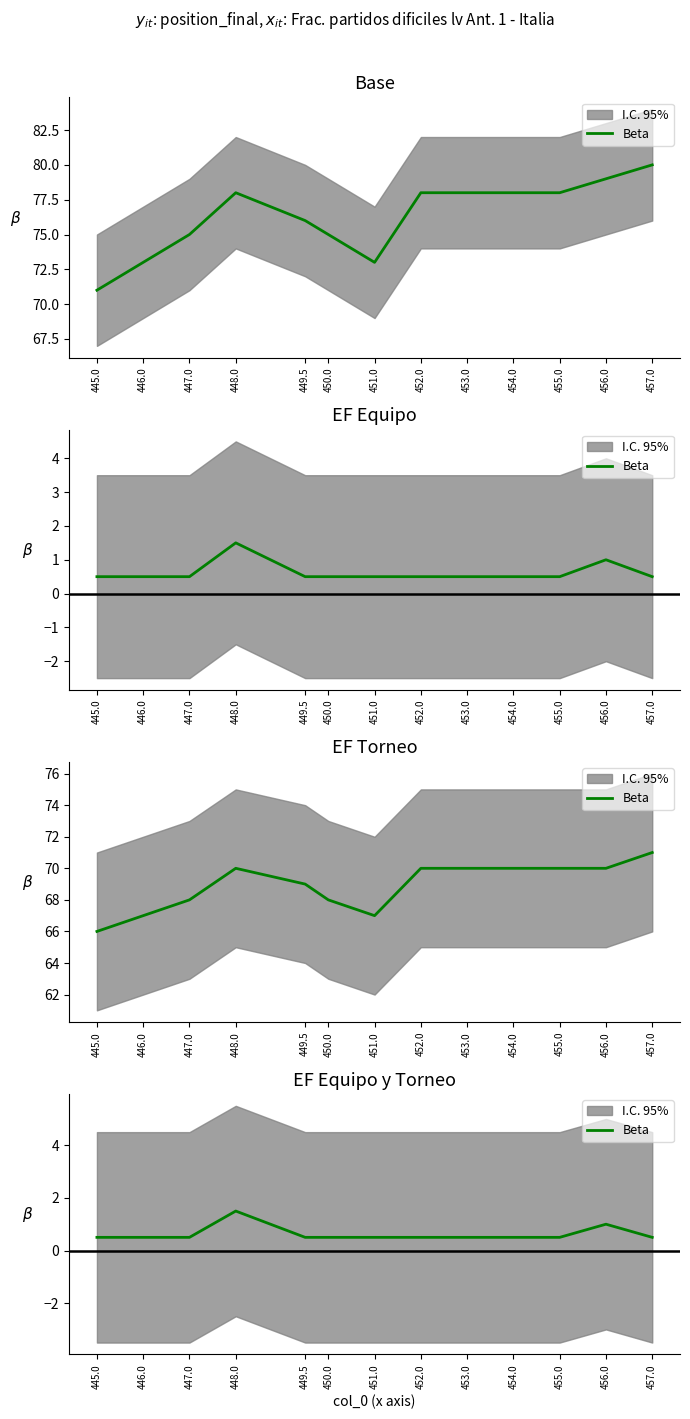

Reading left to right, what are all the values shown in this chart?

445.0=0.5	446.0=0.5	447.0=0.5	448.0=1.5	449.5=0.5	450.0=0.5	451.0=0.5	452.0=0.5	453.0=0.5	454.0=0.5	455.0=0.5	456.0=1.0	457.0=0.5